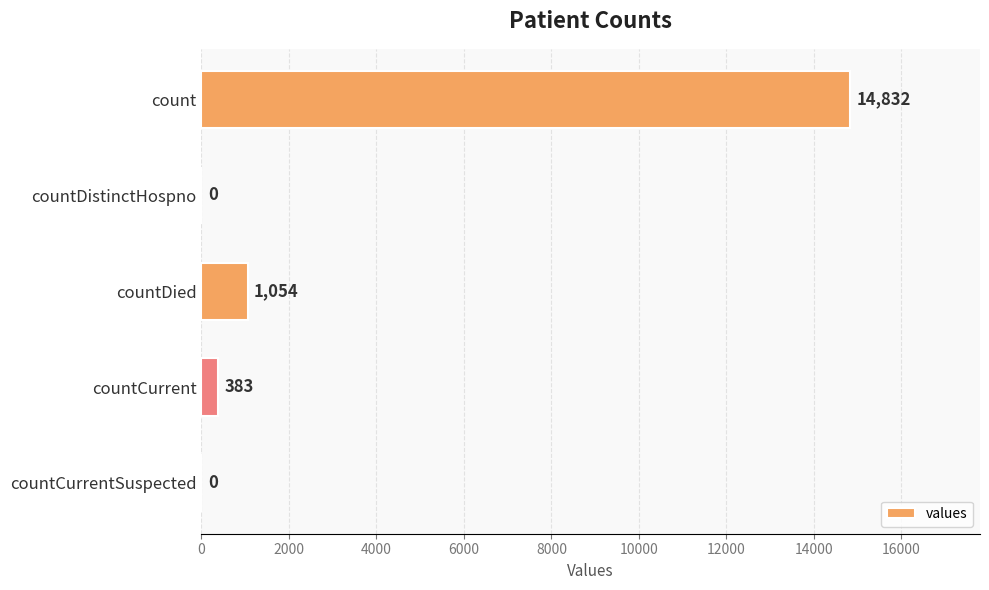

Reading top to bottom, what are all the values shown in this chart?

count=14832	countDistinctHospno=0	countDied=1054	countCurrent=383	countCurrentSuspected=0